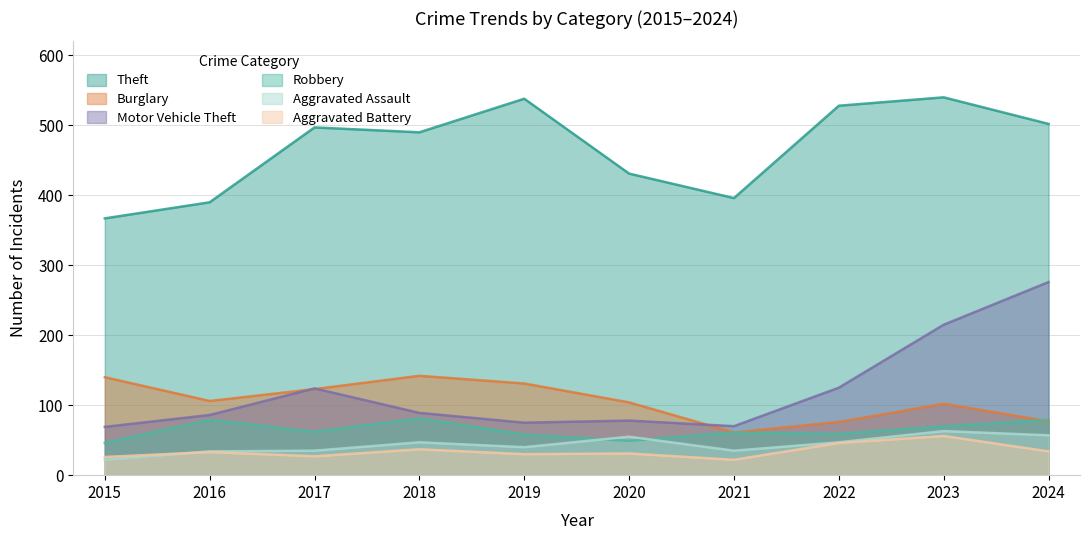

At how many categories does at least one series exceed 137?

10